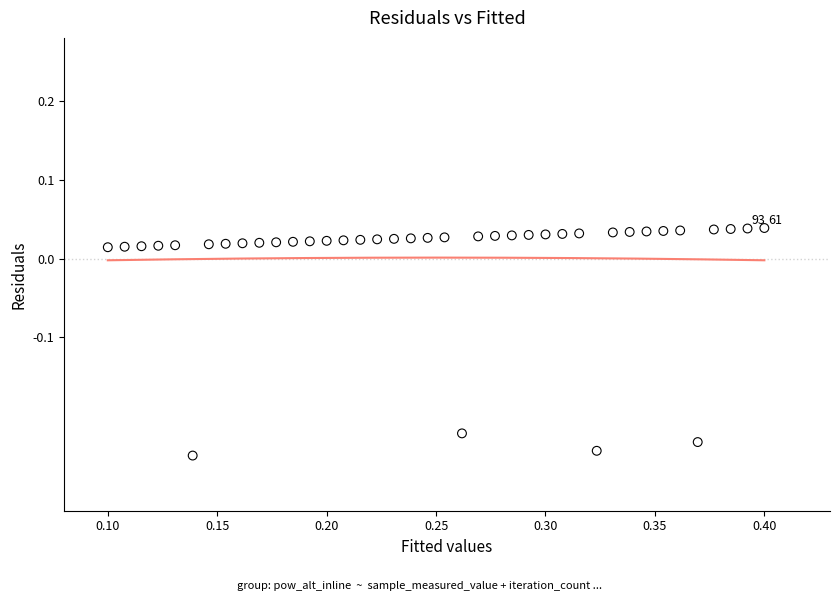

What is the range of Y values (max minus min)?

0.3